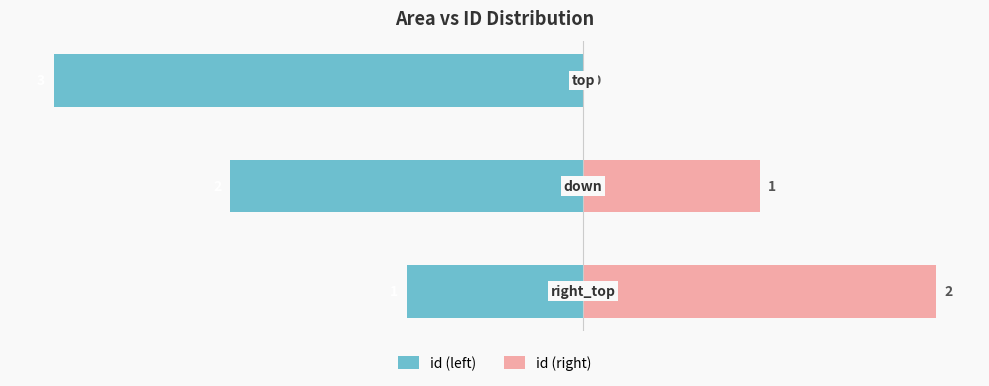

What is the value of the id (right) bar at the 2nd from the left?

1